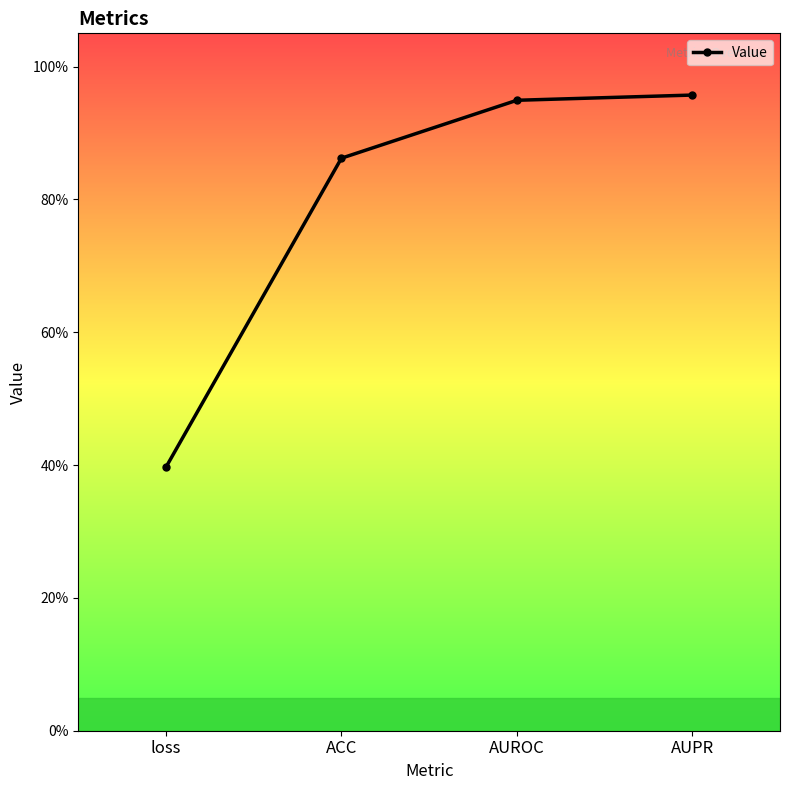

Is this an area chart (filled region under the line)?

No